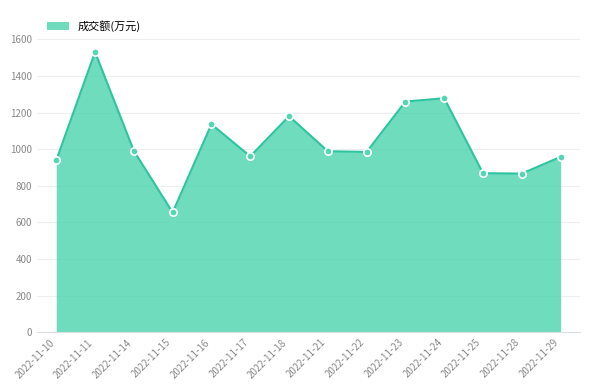

What is the ratio of the value at 2022-11-22 to the value at 2022-11-24?

0.8